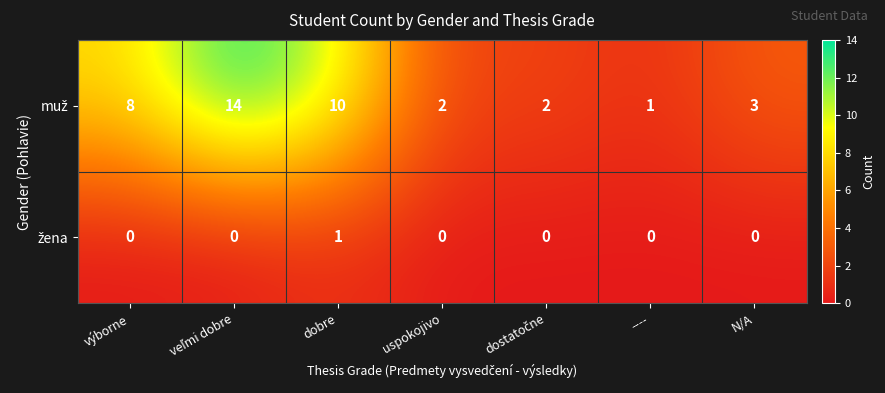

What is the total value across all series at N/A?

3